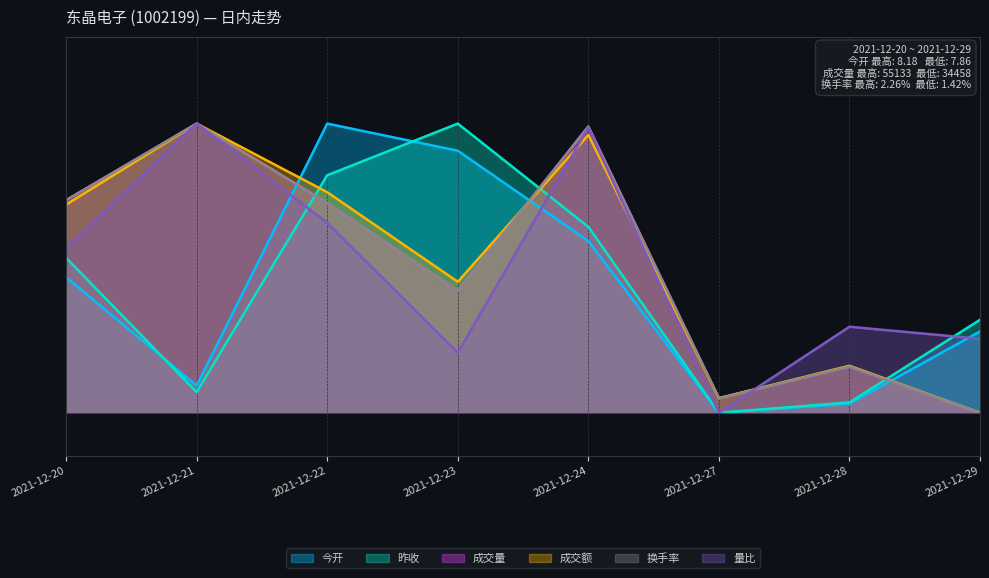

The 成交量 series shows 0.7 at 2021-12-20. True or false?

True